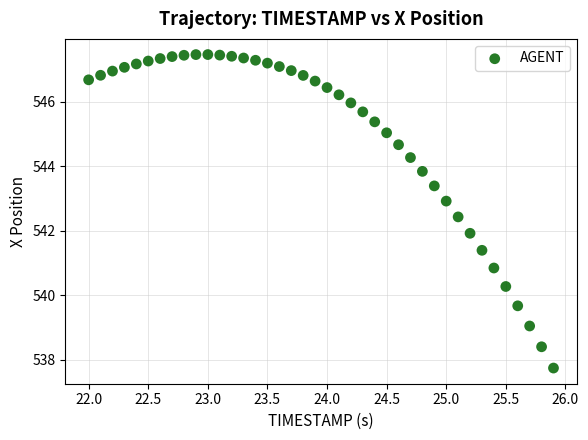

What is the range of X values (max minus min)?

3.9